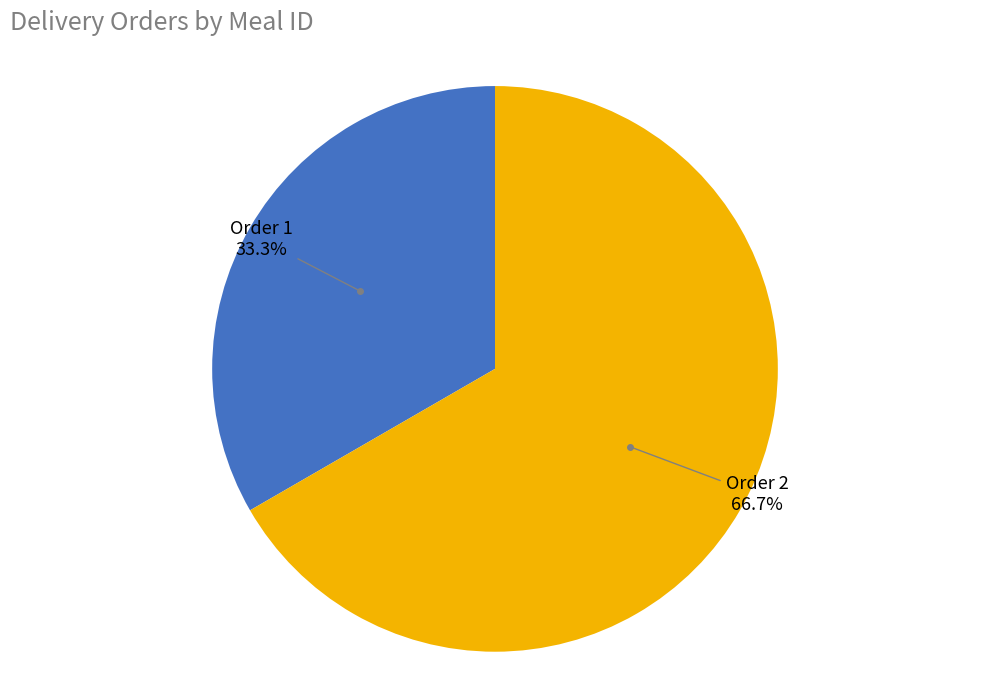

Is there a majority slice in this chart?

Yes